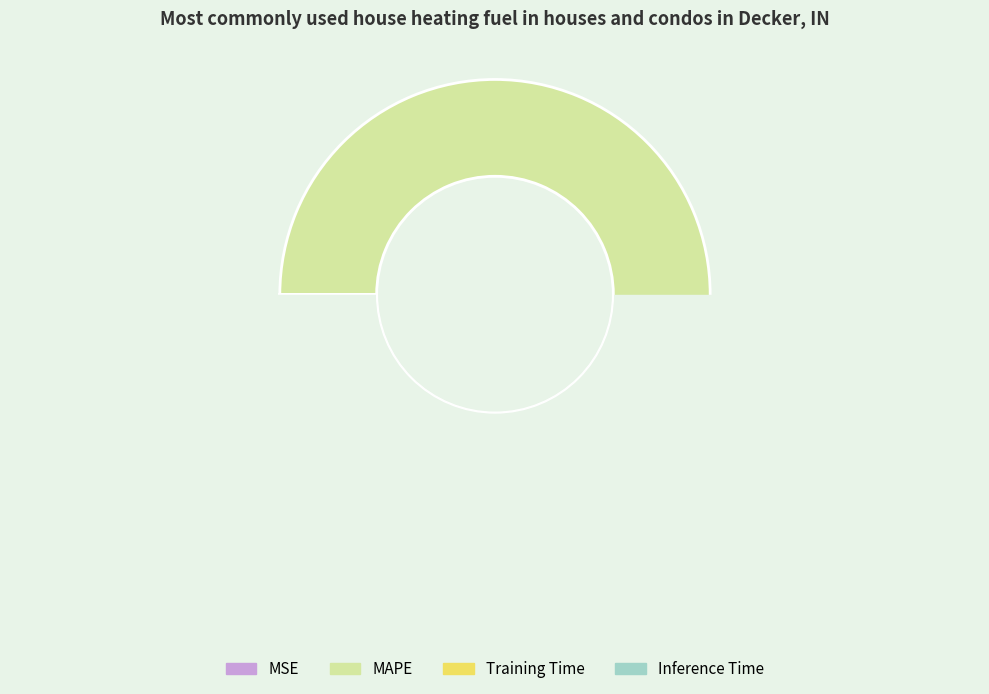

What is the total percentage of MAPE and Inference Time?

100.0%